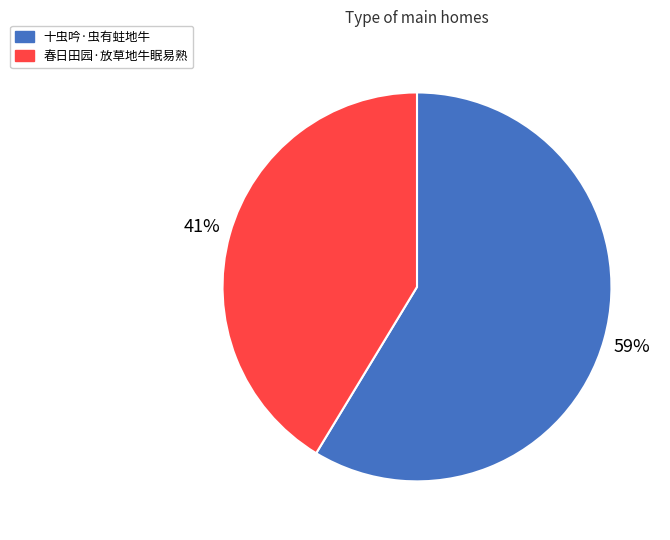

Rank the categories by value from highest to lowest.

十虫吟·虫有蛀地牛, 春日田园·放草地牛眠易熟